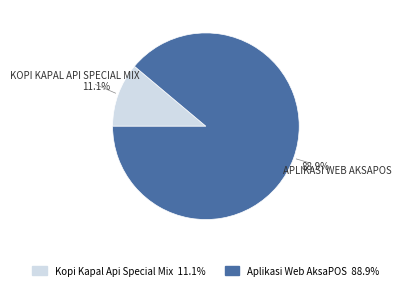

Between Kopi Kapal Api Special Mix and Aplikasi Web AksaPOS, which is larger?

Aplikasi Web AksaPOS